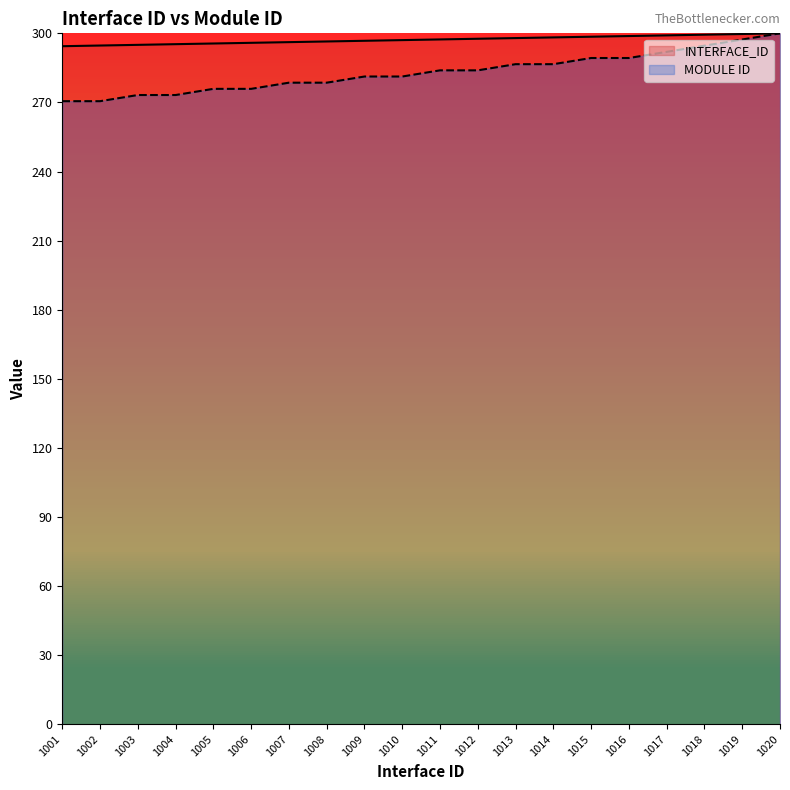

The value of MODULE ID at 1008 is 278.6. True or false?

True